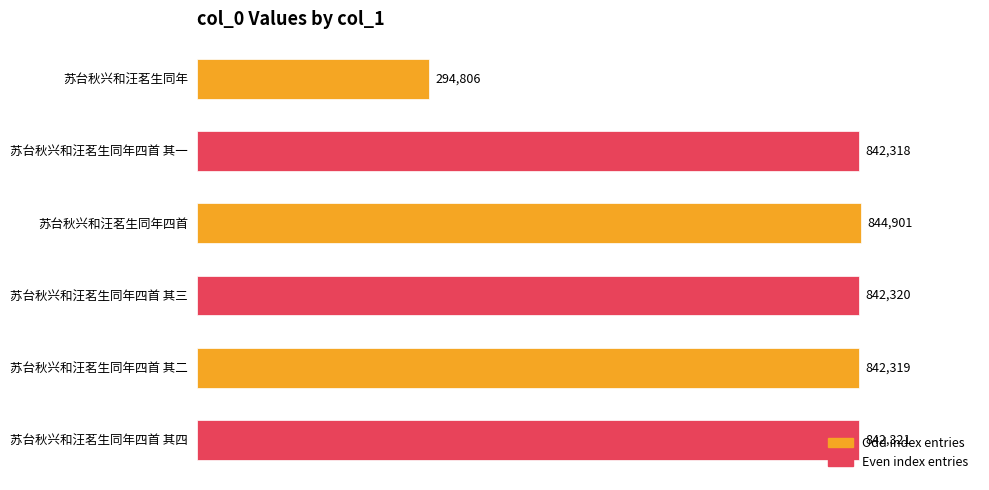

How many bars are there in total?

6